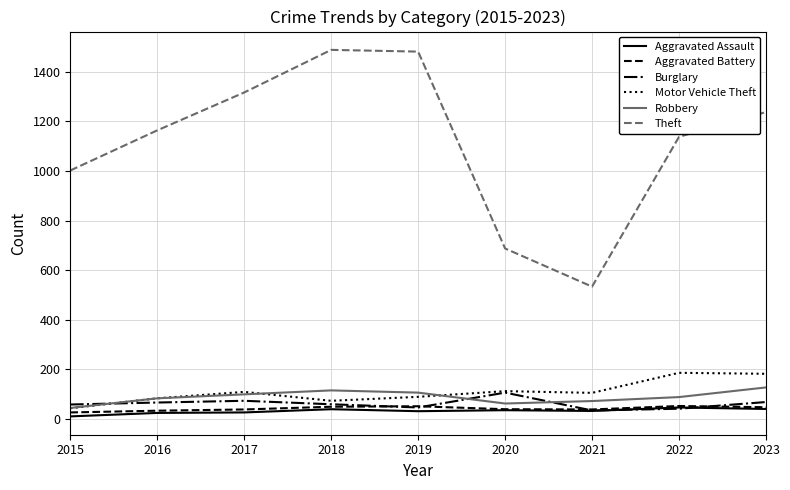

Which series has the largest total across all categories?

Theft